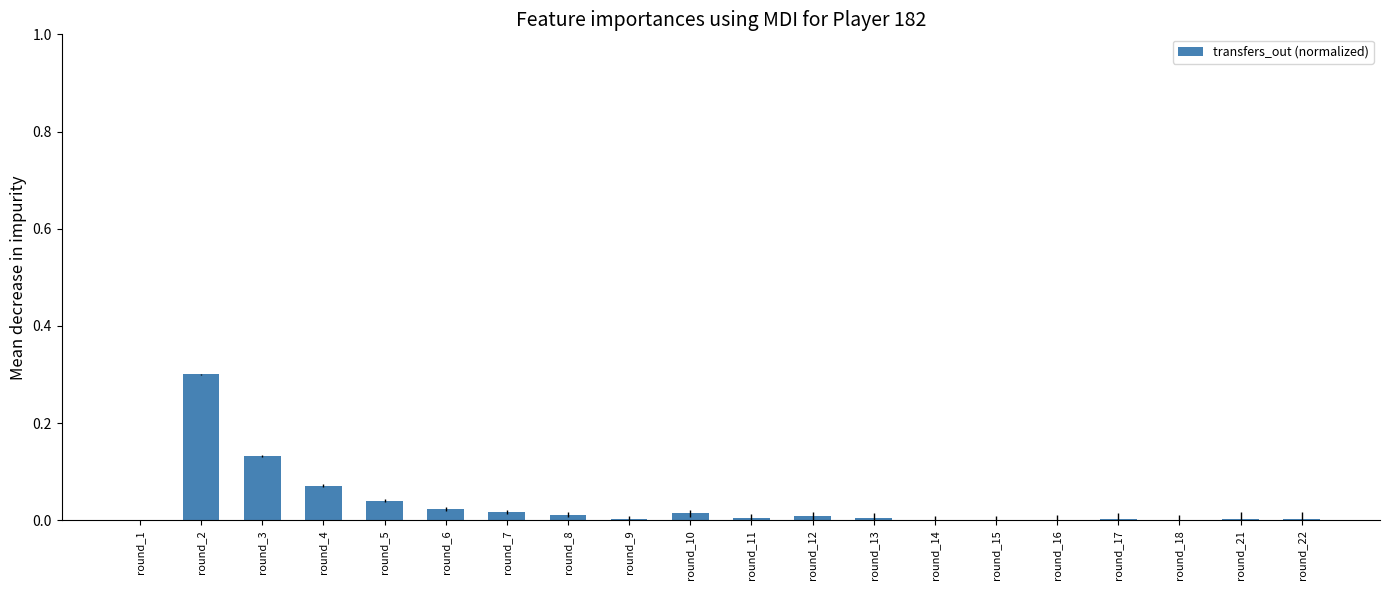

What is the maximum value shown in the chart?

0.3